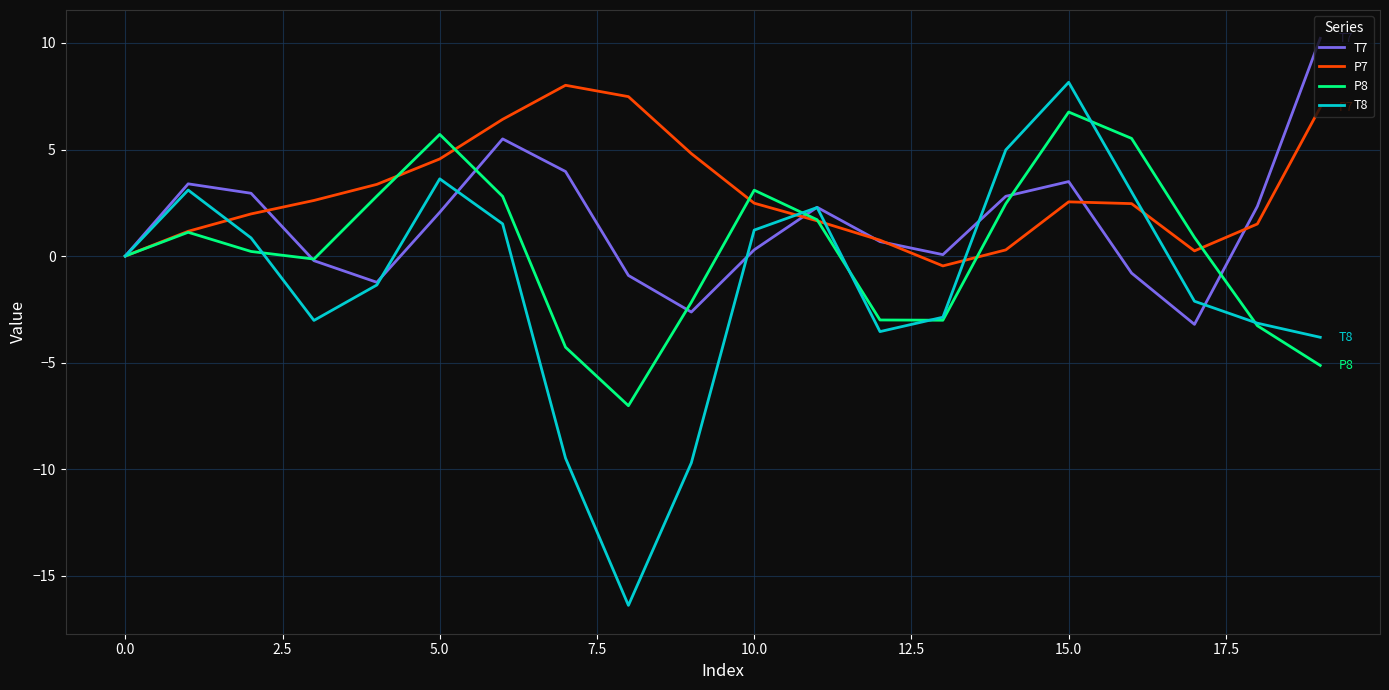

Rank the series by their average value, from lowest to highest.

T8, P8, T7, P7